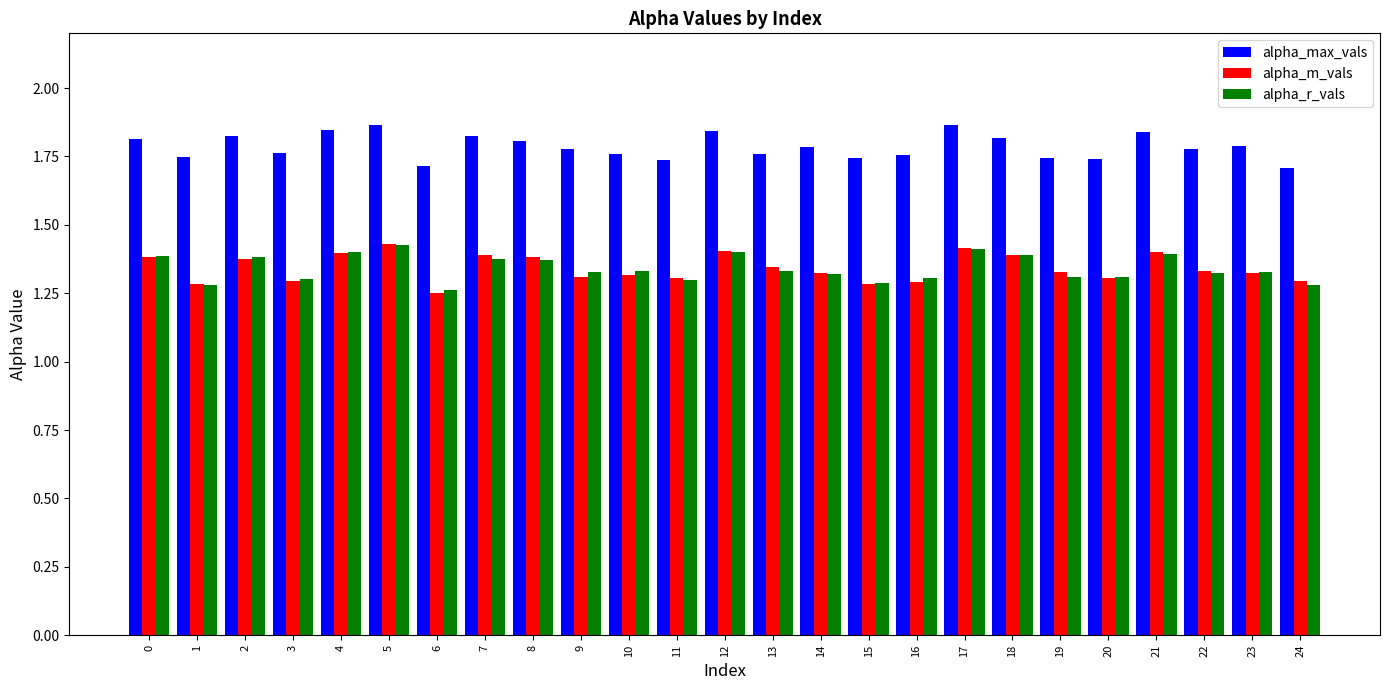

Which series has the widest spread of values?

alpha_m_vals